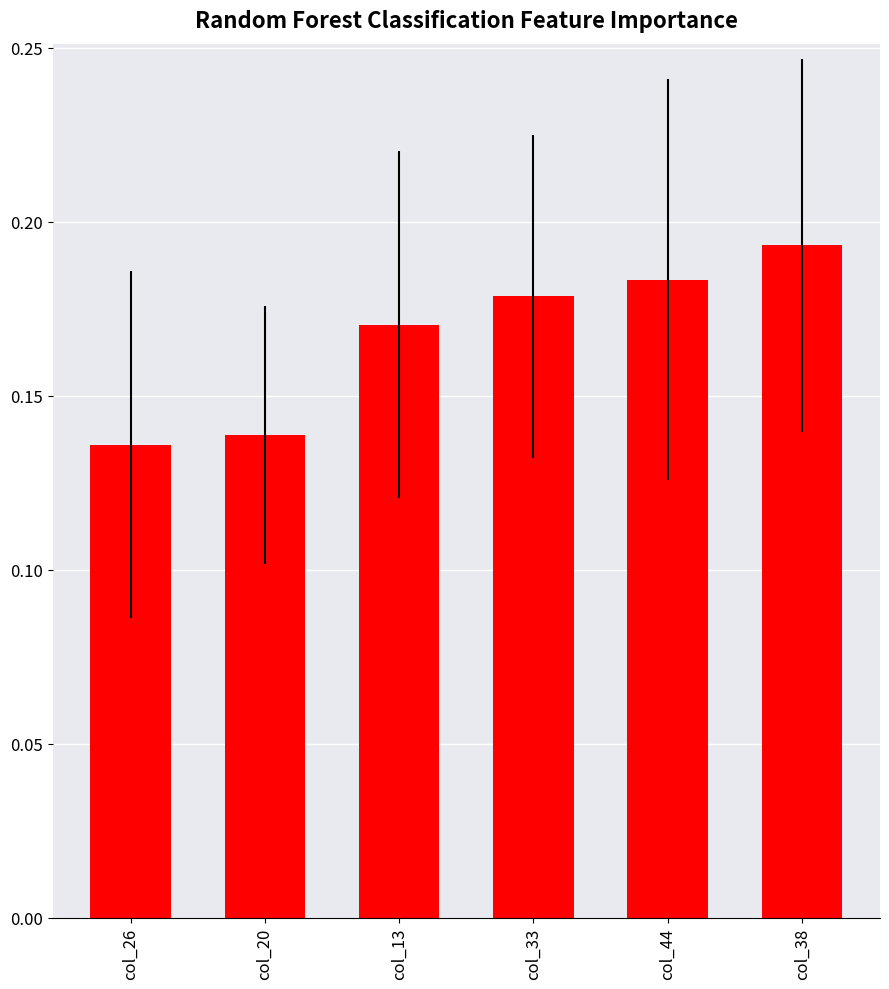

Does the chart contain any negative values?

No